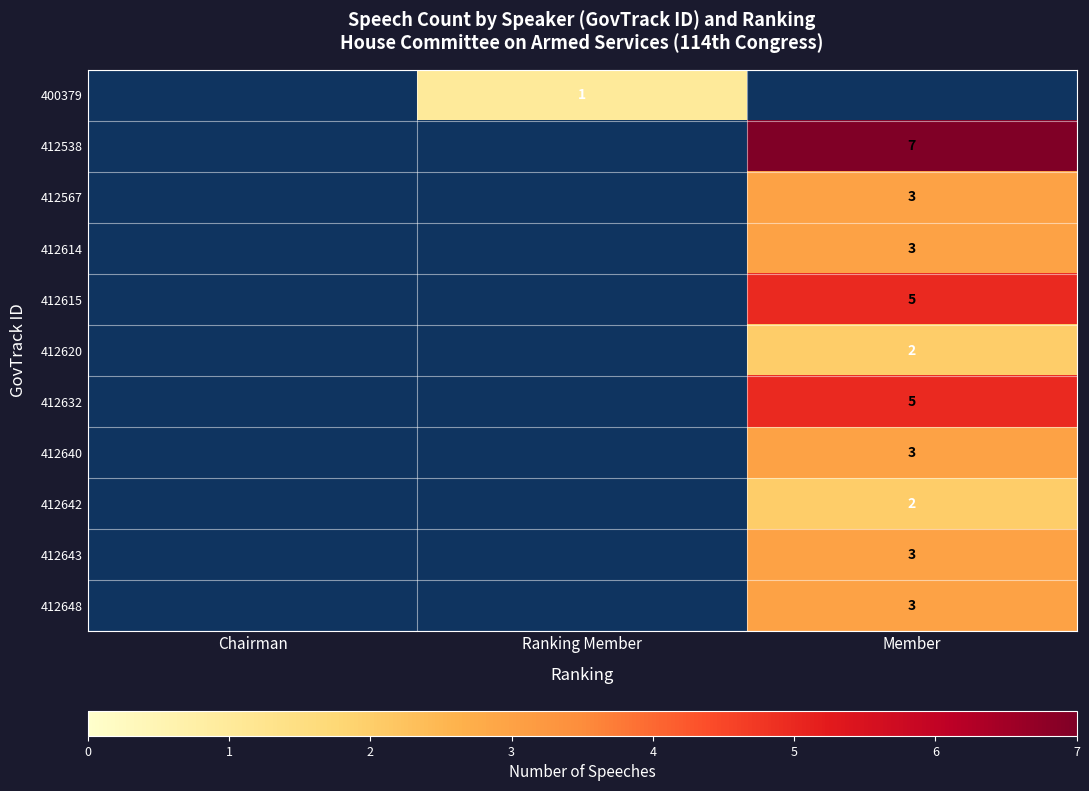

The value of 412614 at Member is 5. True or false?

False